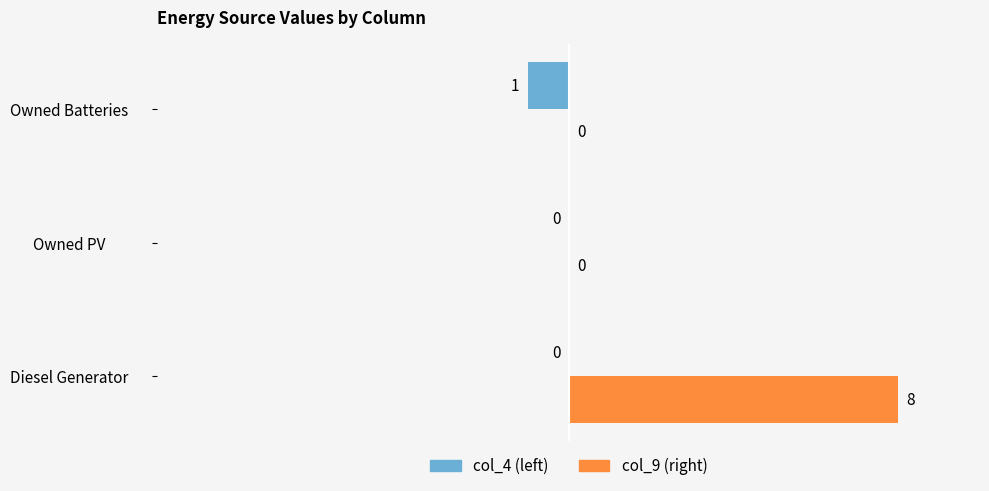

How many series are shown in this chart?

2